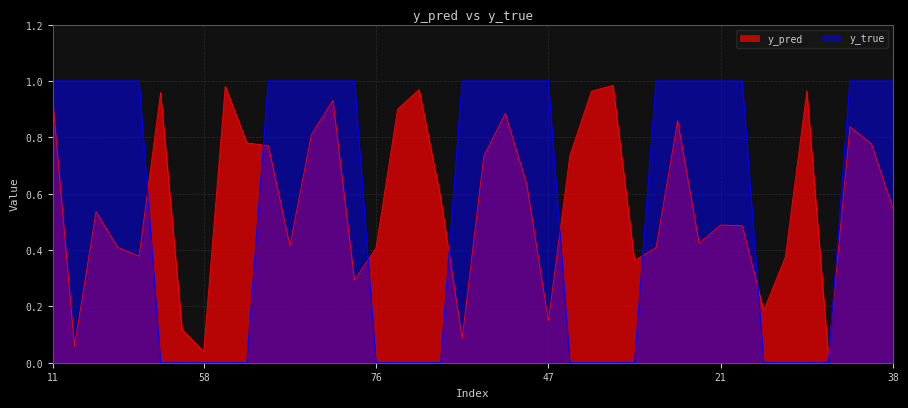

Where is the first local maximum for y_pred?

25